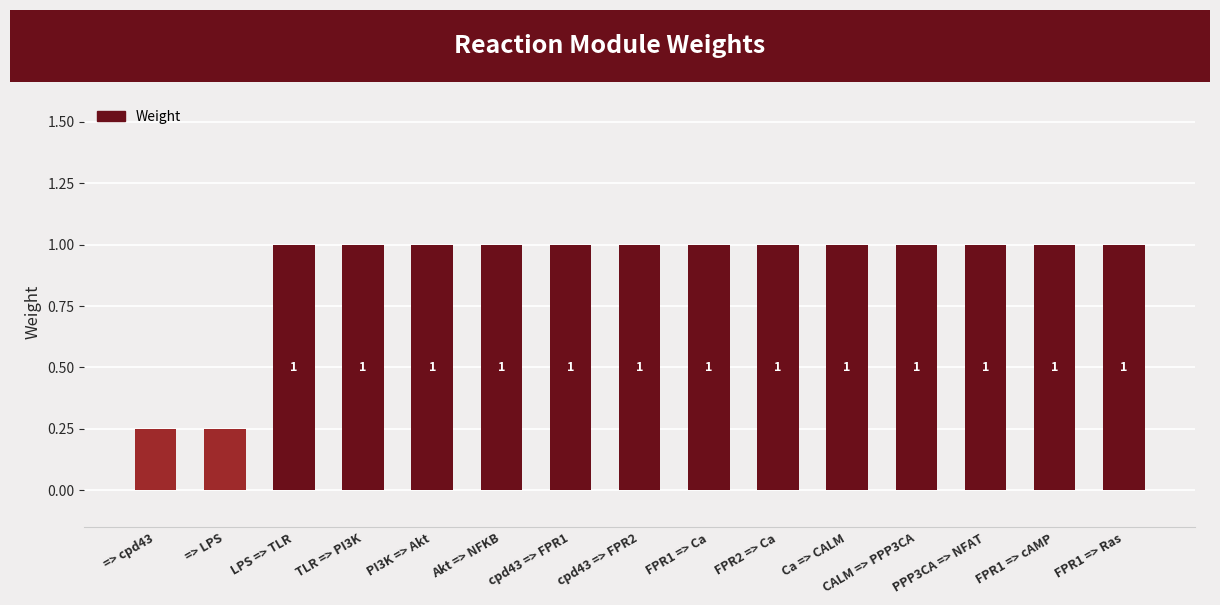

Approximately how many times larger is the value at cpd43 => FPR1 compared to LPS => TLR?

1.0